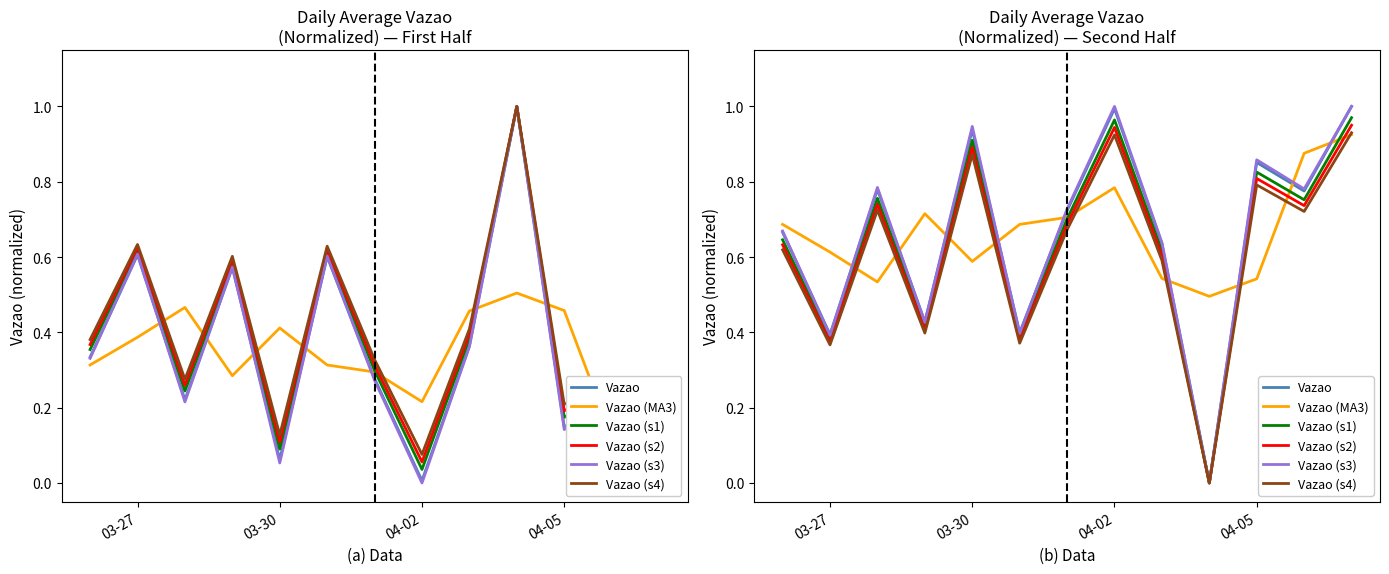

True or false: Vazao (s4) and Vazao (s1) cross at least once.

False